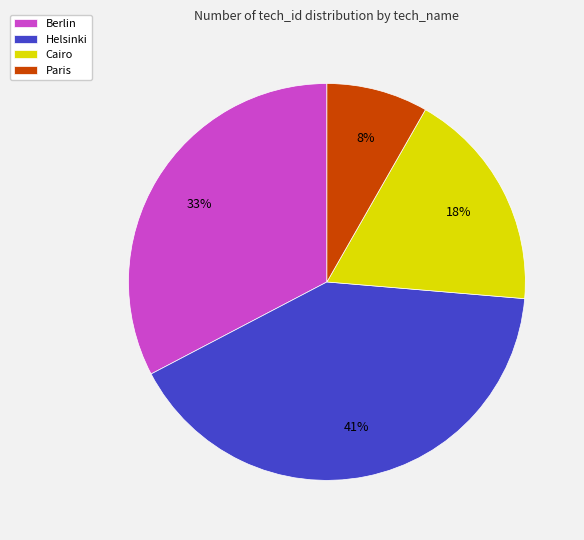

Is Cairo the majority of the pie?

No